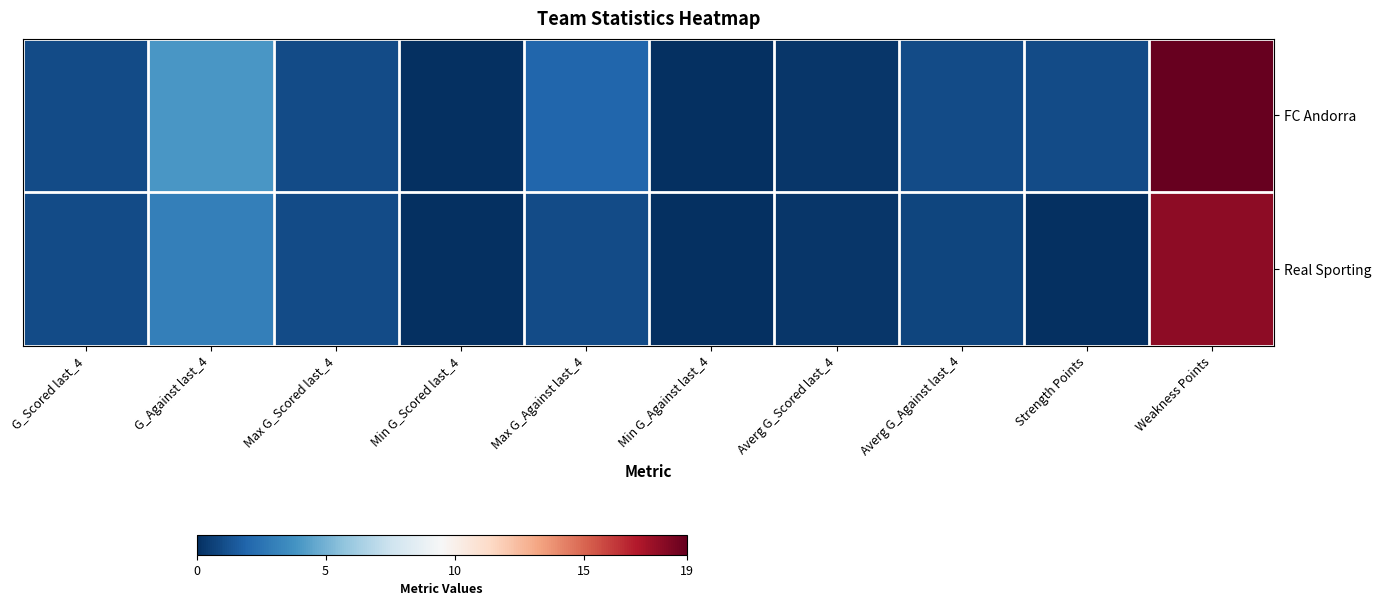

Which series has the widest spread of values?

FC Andorra